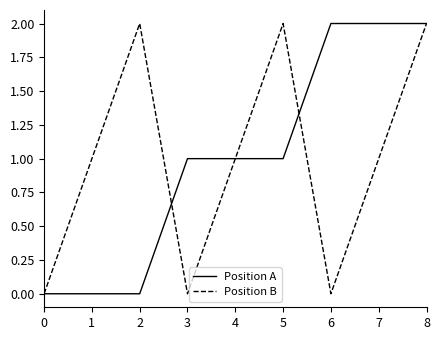

Reading left to right, extract all data points from this chart.

Position A: 0	0	0	1	1	1	2	2	2
Position B: 0	1	2	0	1	2	0	1	2